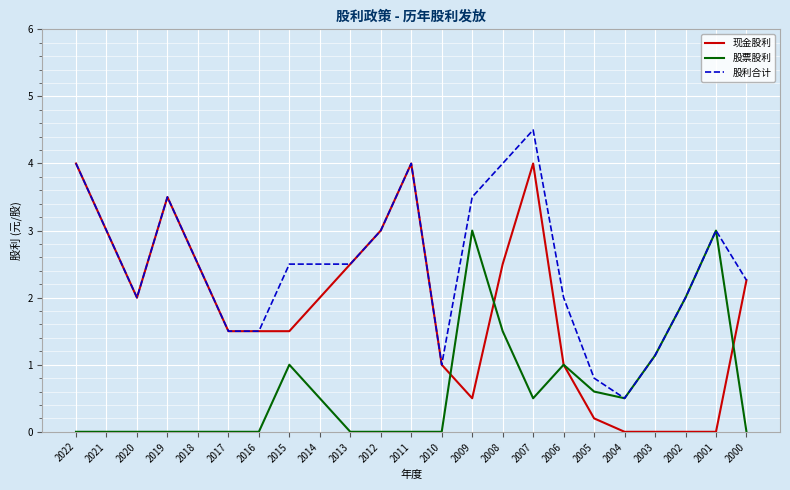

What is the highest value of the 现金股利 series?

4.0